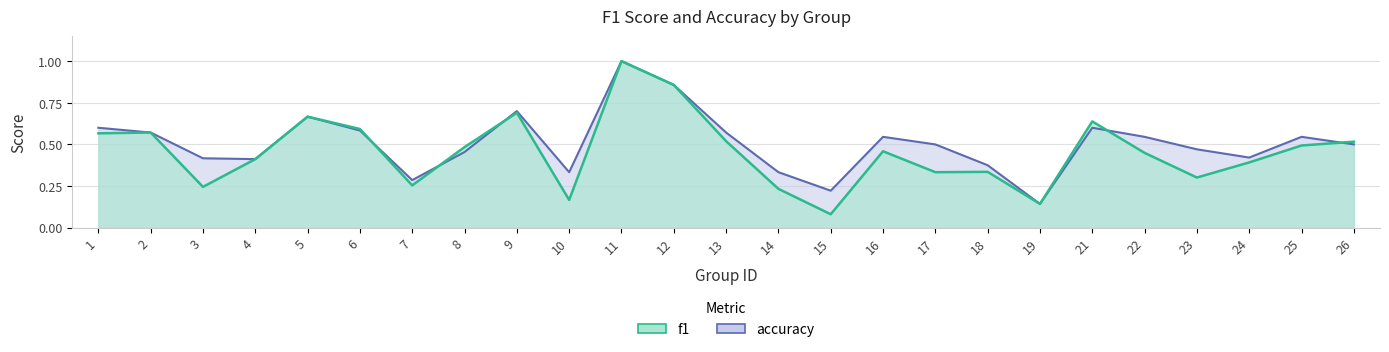

At which category is the sum across all series the highest?

11